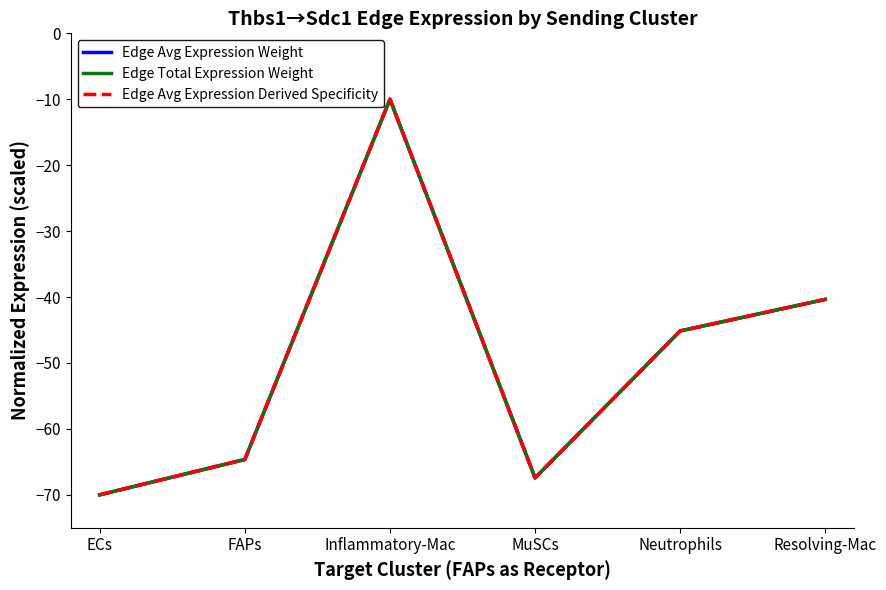

What is the label of the 3rd point from the left?

Inflammatory-Mac